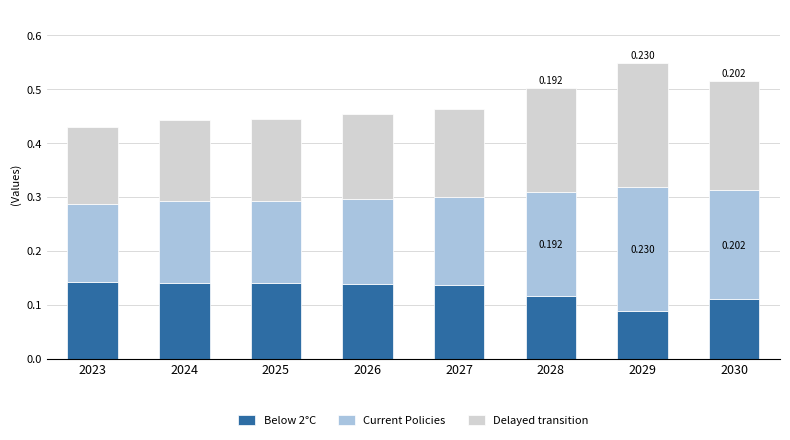

How many distinct data groups are displayed?

3